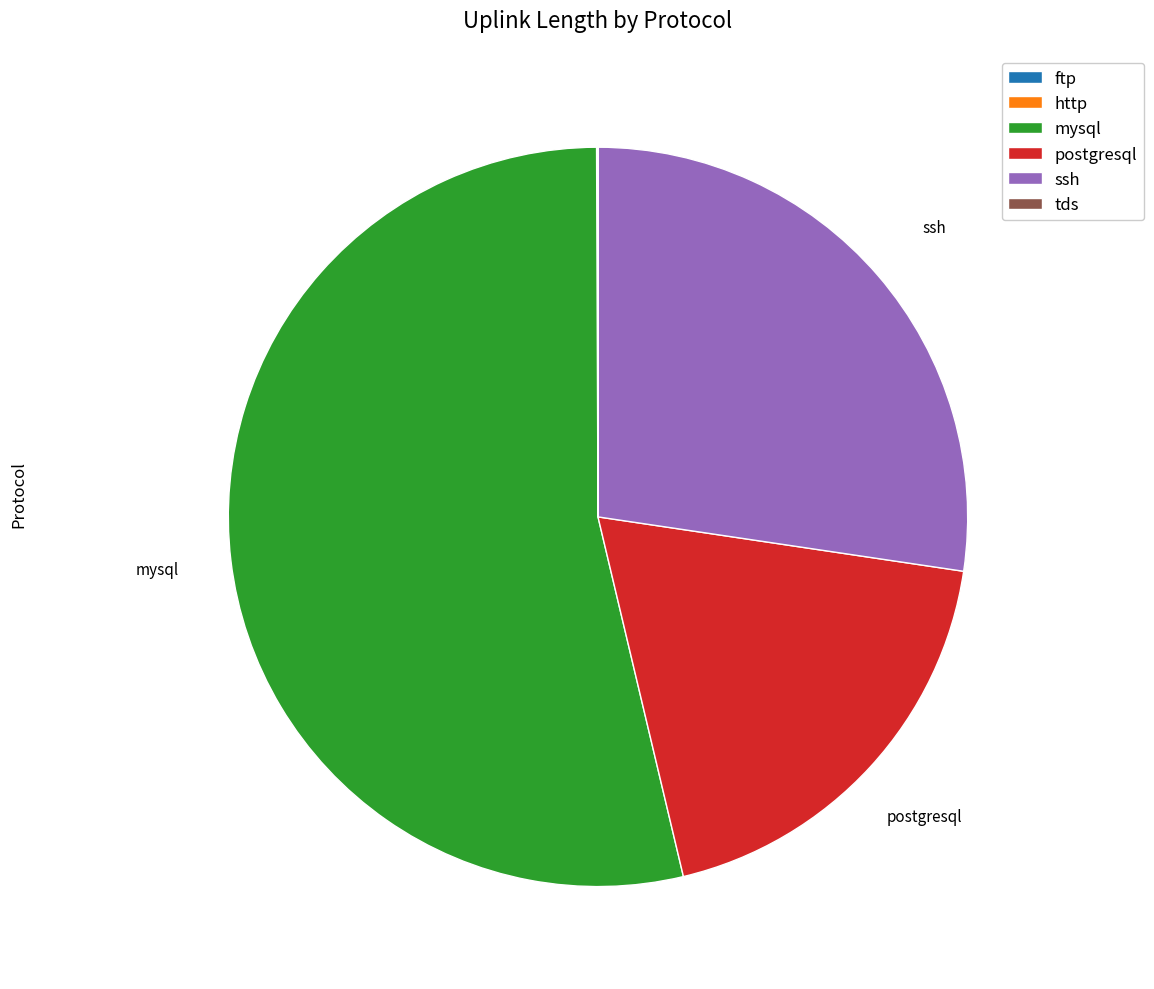

Is it true that ssh is 27% of the pie?

True